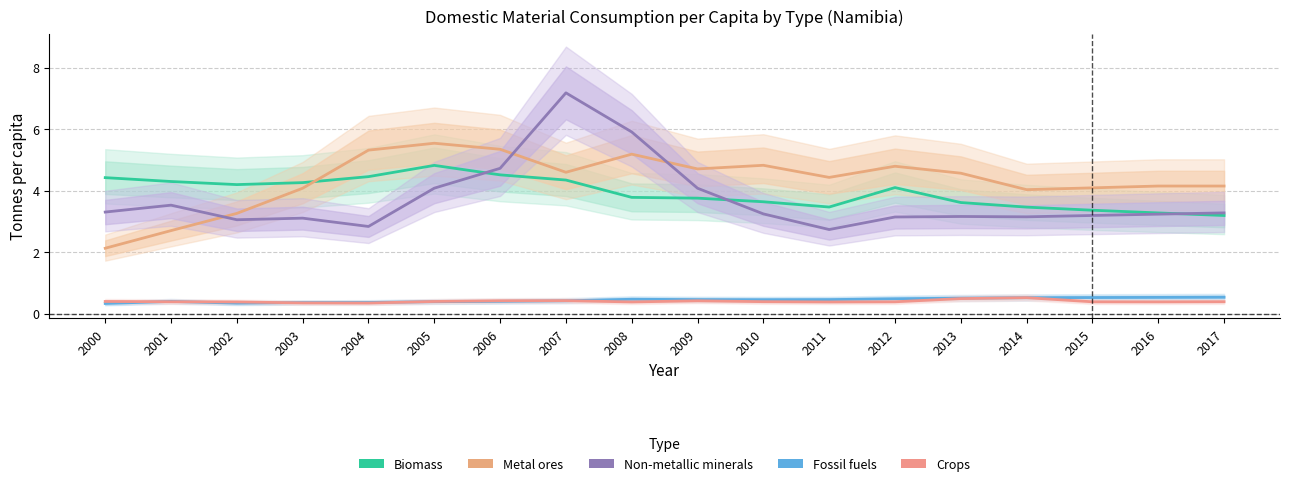

What is the difference between the second highest and second lowest values in the Crops series?

0.1